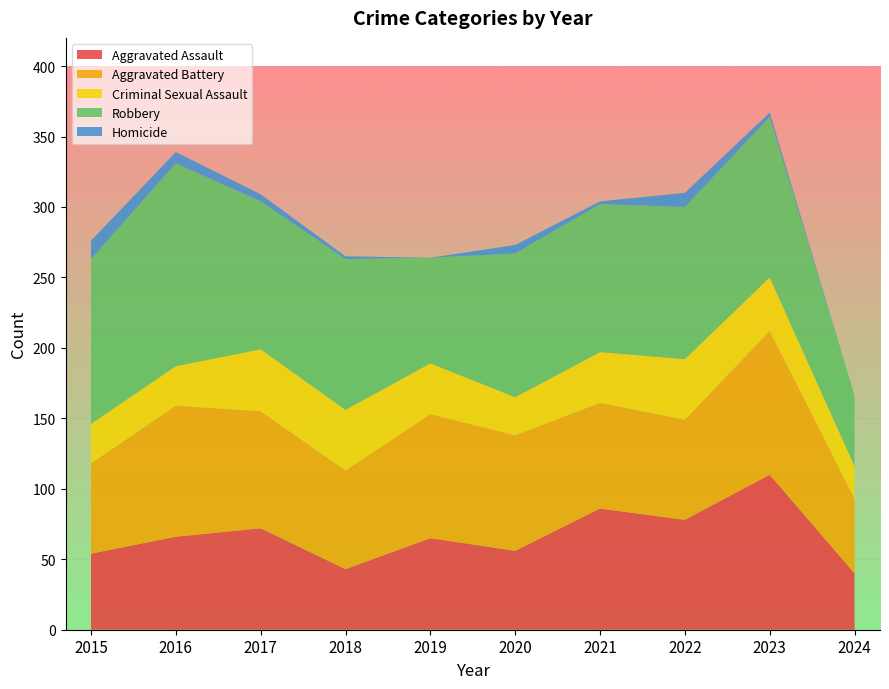

Reading left to right, what are all the values shown in this chart?

Aggravated Assault: 54	66	72	43	65	56	86	78	110	40
Aggravated Battery: 64	93	83	70	88	82	75	71	102	53
Criminal Sexual Assault: 28	28	44	43	36	27	36	43	38	23
Robbery: 117	144	105	107	75	102	105	108	114	50
Homicide: 13	8	5	2	0	6	2	10	3	0